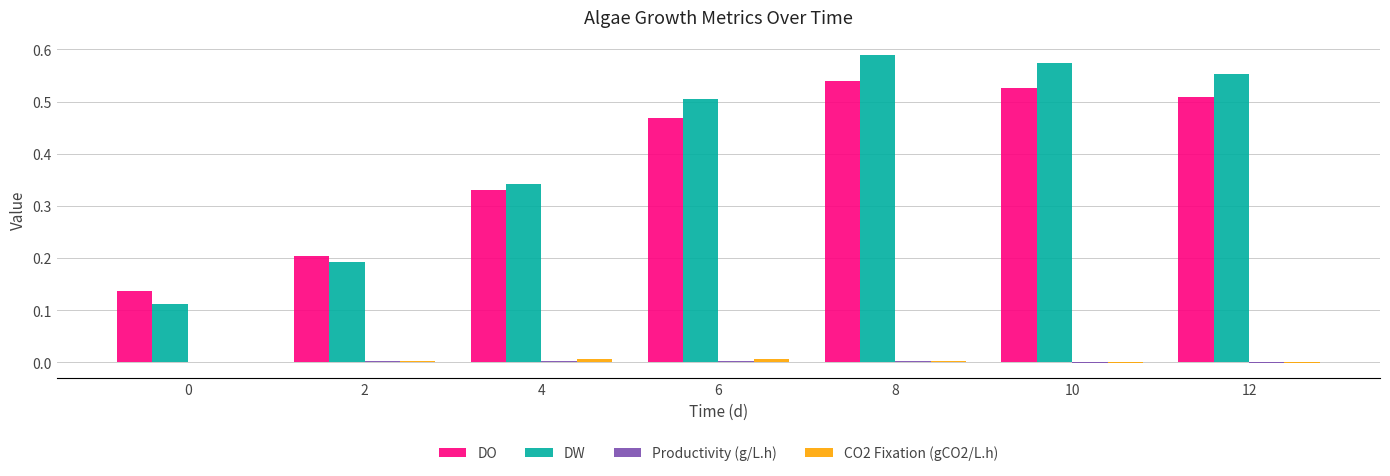

At which label does DW reach its peak?

8